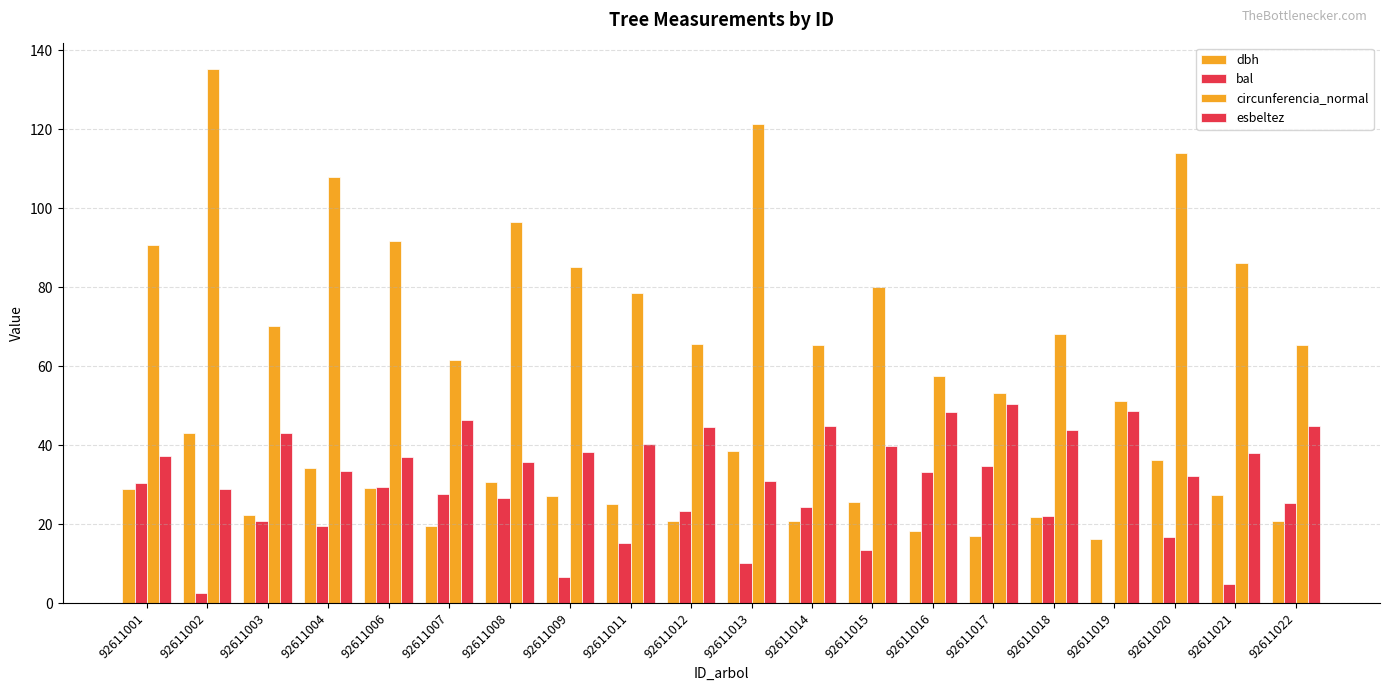

How many data points in circunferencia_normal are above 80?

10